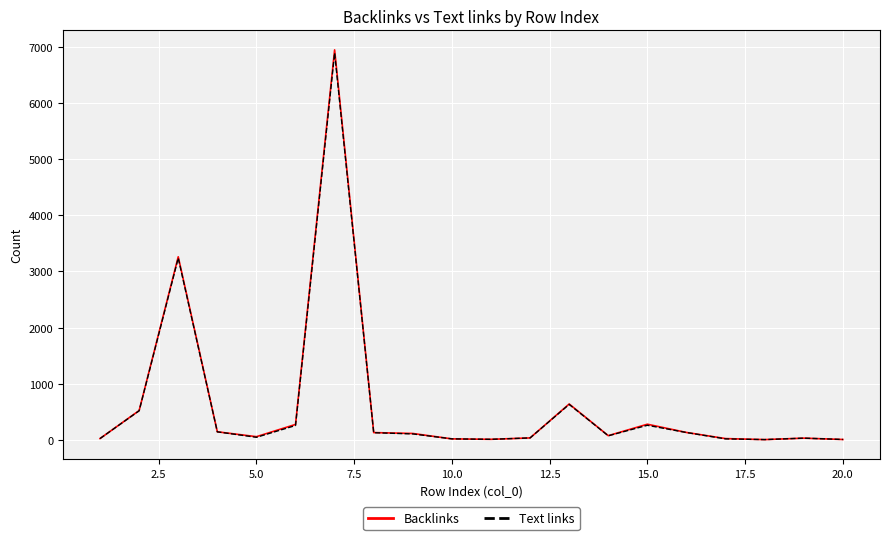

What is the greatest value displayed?

6947